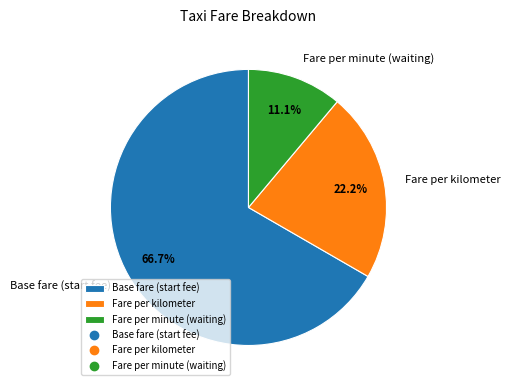

Does any single category account for the majority?

Yes